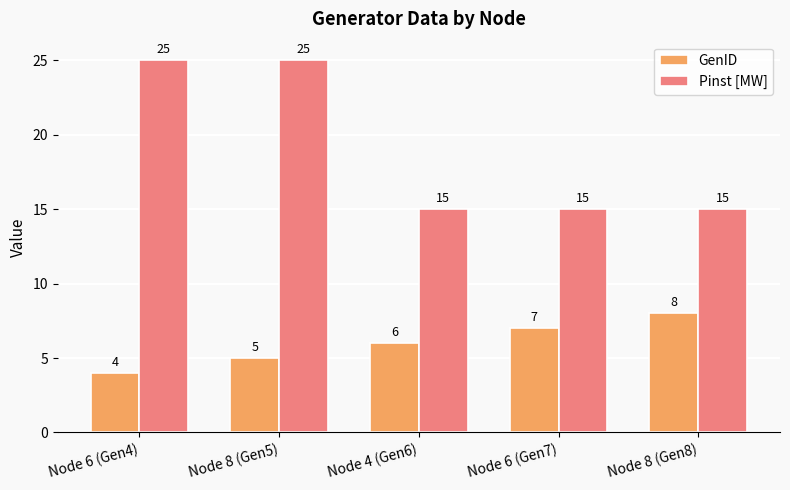

Rank the series by their average value, from highest to lowest.

Pinst [MW], GenID